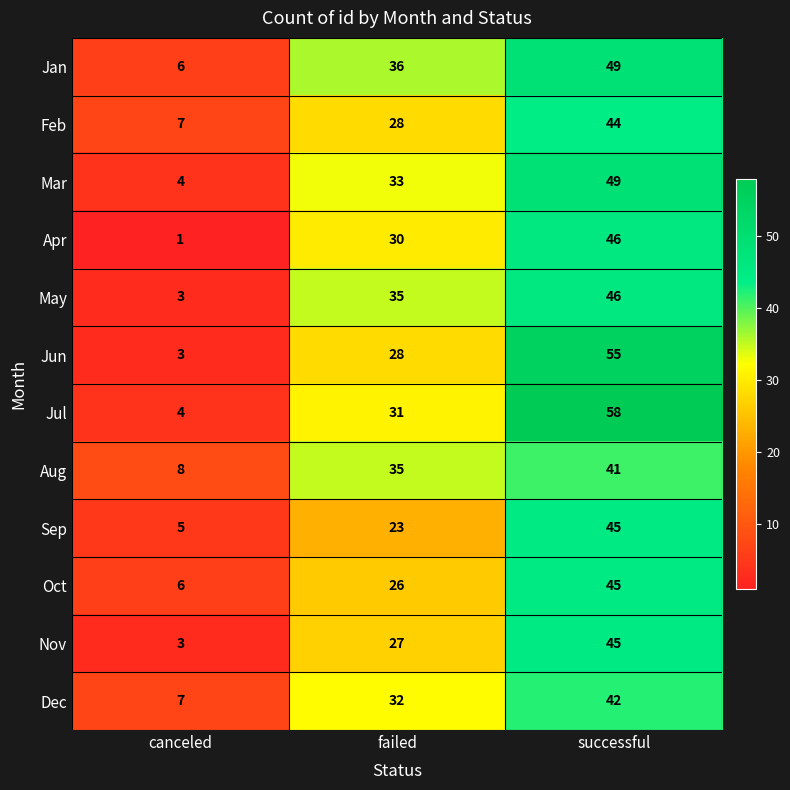

At which category is the sum across all series the highest?

successful